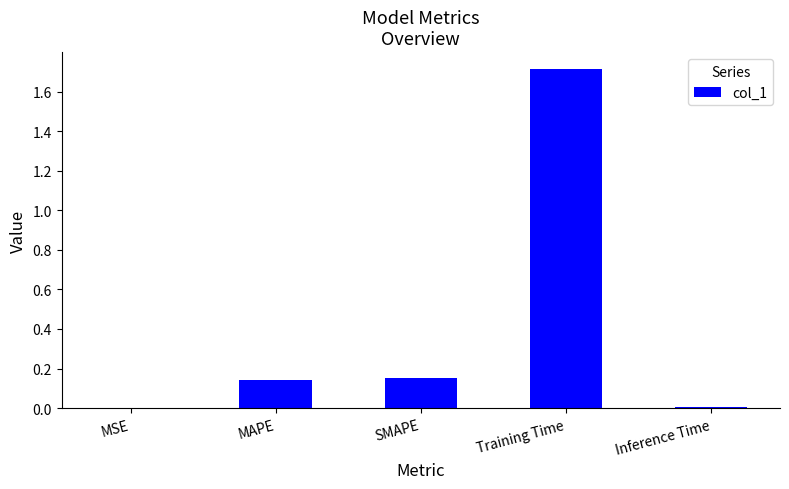

What is the approximate value at Training Time?

1.7